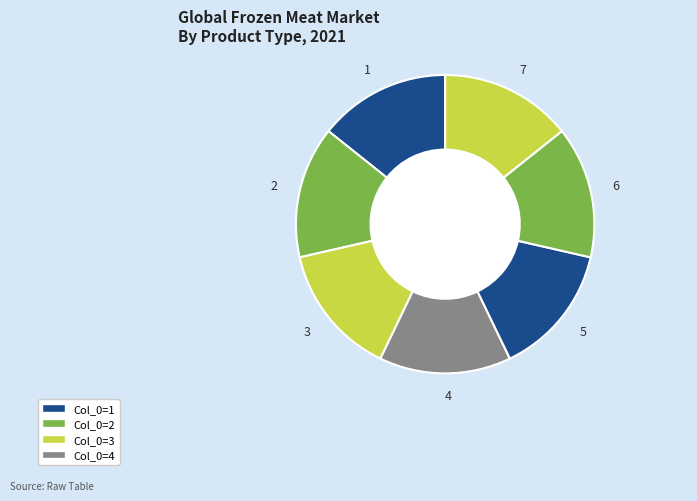

Combined, do 5 and 3 account for over 50%?

No